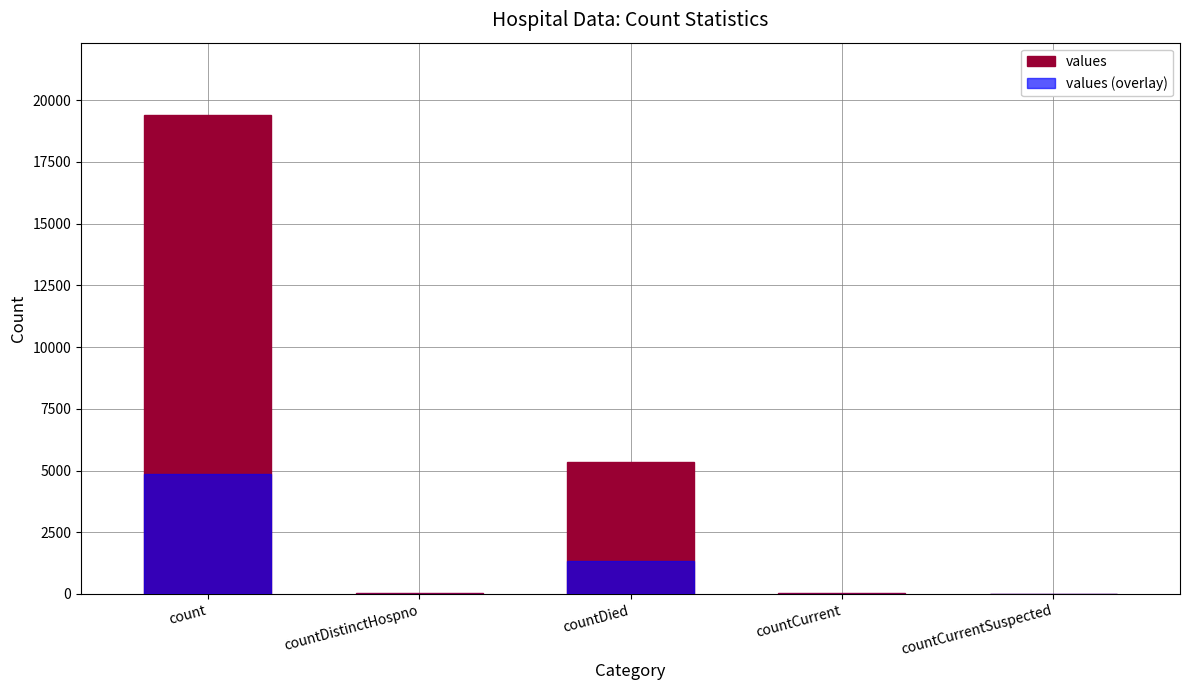

The value of values at countDistinctHospno is 38.0. True or false?

True